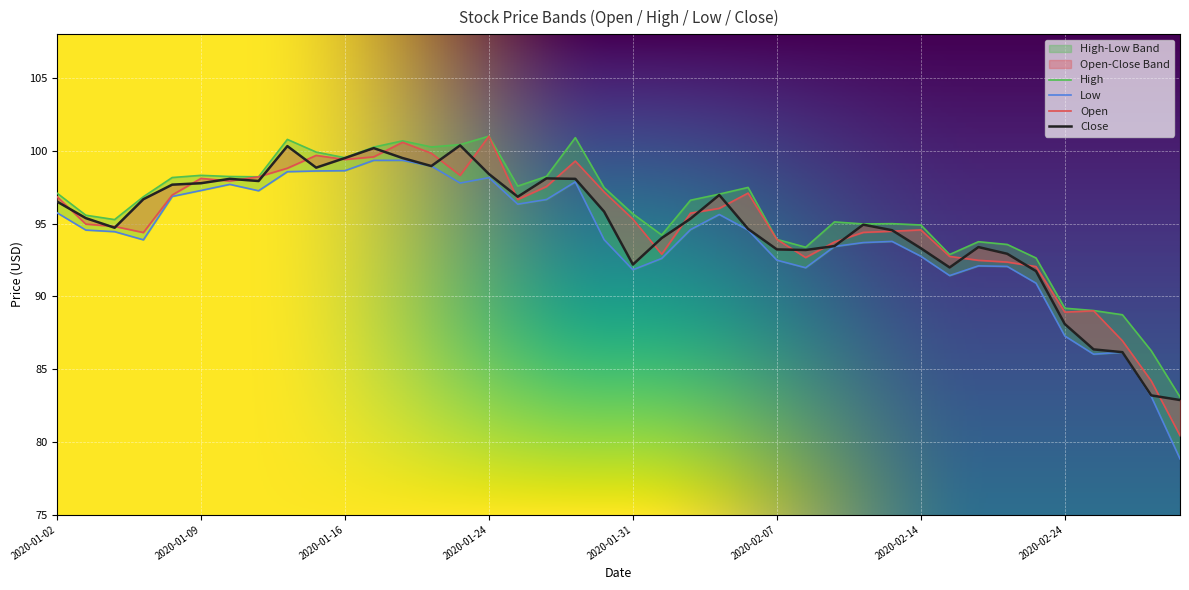

True or false: High and Close cross at least once.

False